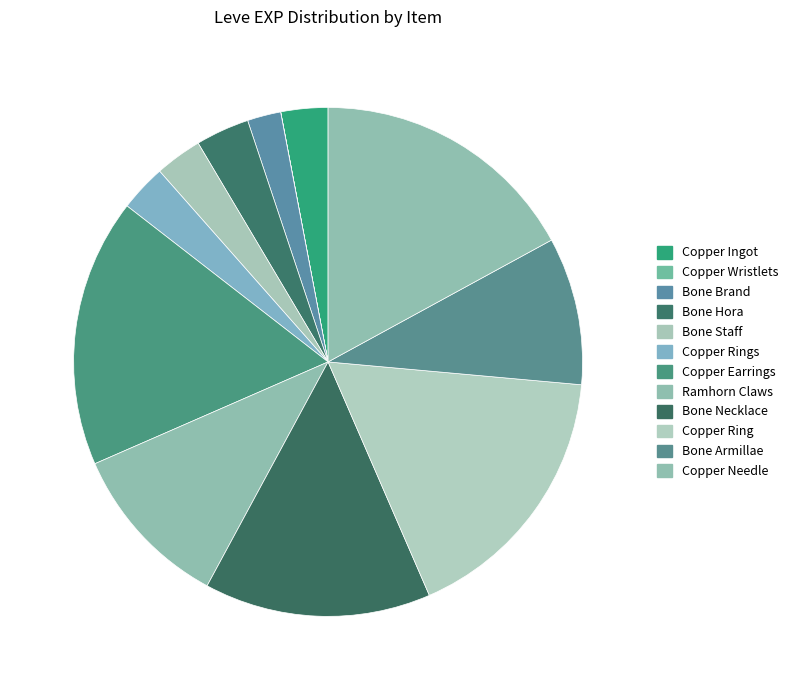

To the nearest percent, what is the difference between the largest and smallest slice percentages?

17%